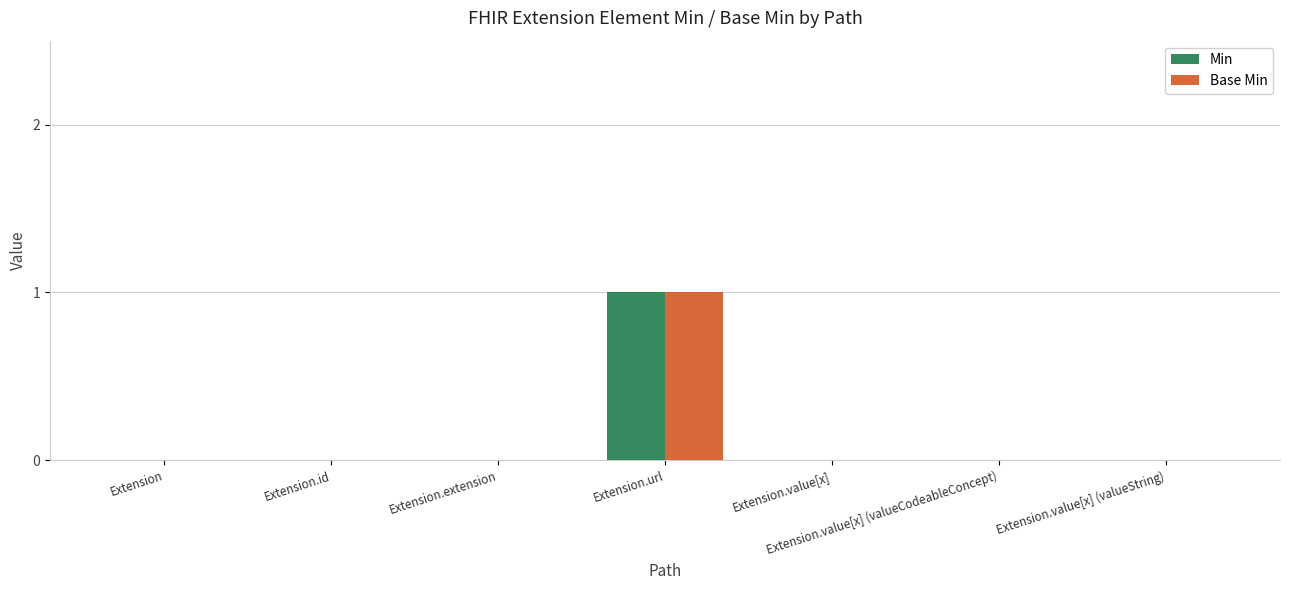

Does the chart contain stacked bars?

No